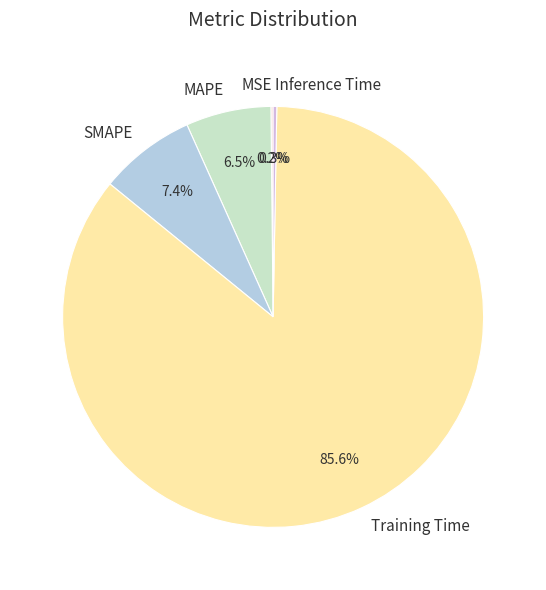

Which category has the biggest portion of the pie?

Training Time